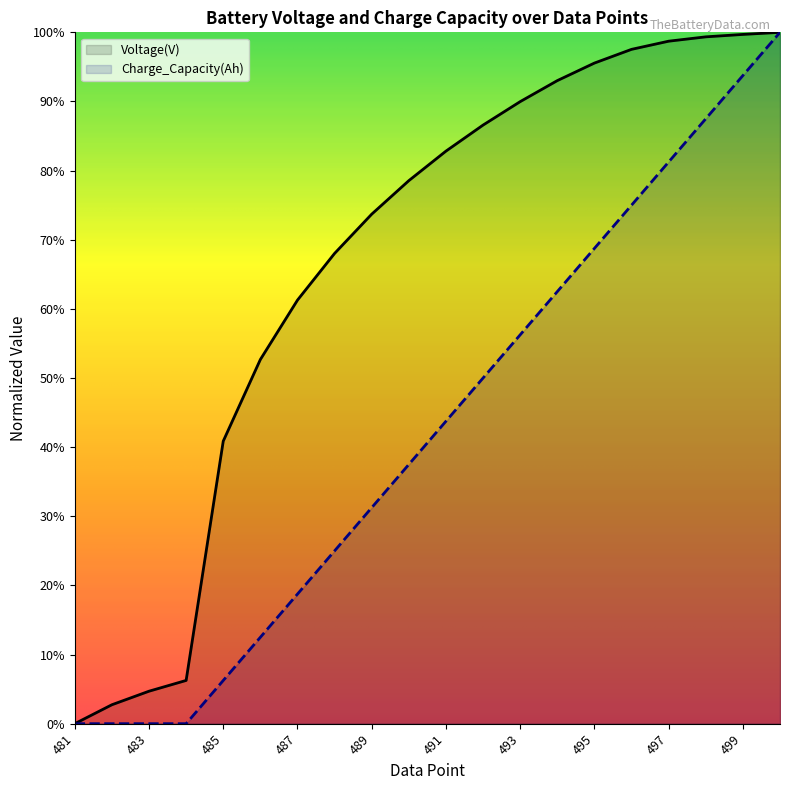

True or false: Voltage(V) and Charge_Capacity(Ah) cross at least once.

False